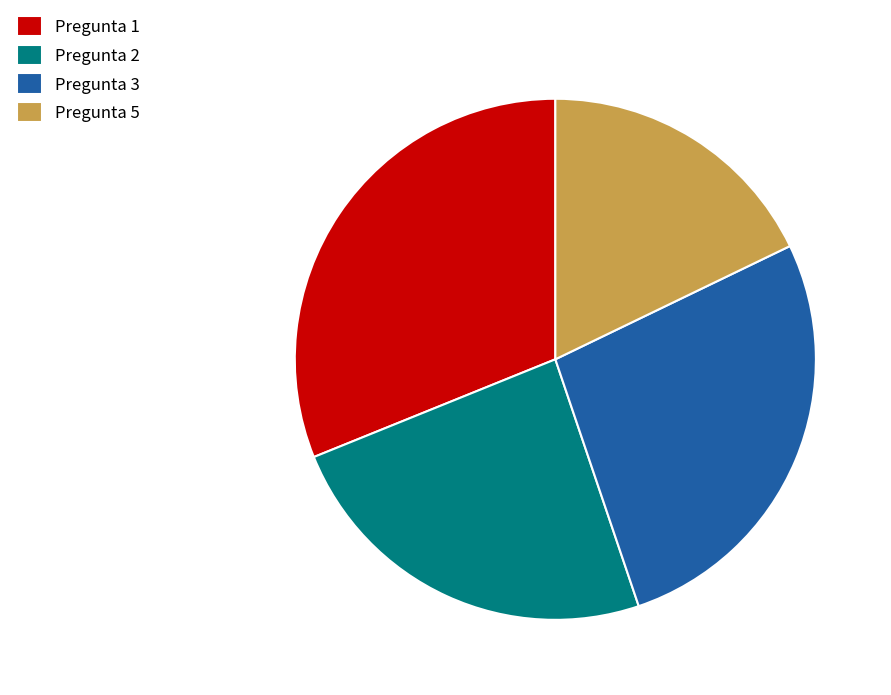

Is Pregunta 5 the majority of the pie?

No